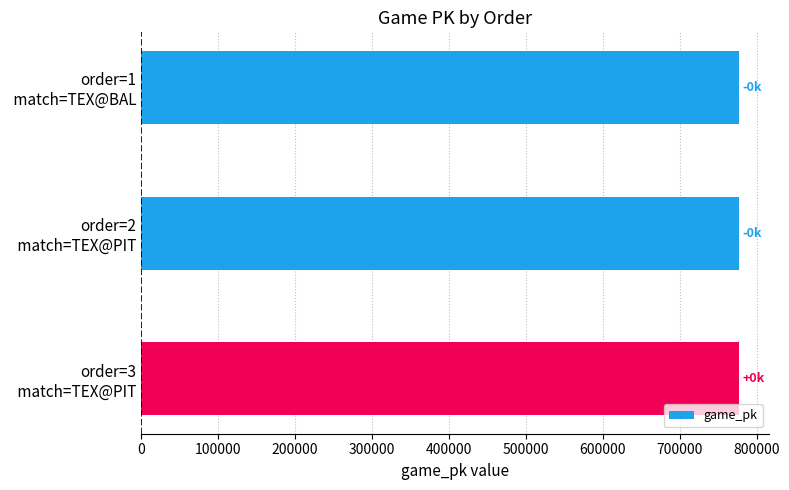

How many values are below 777404?

1